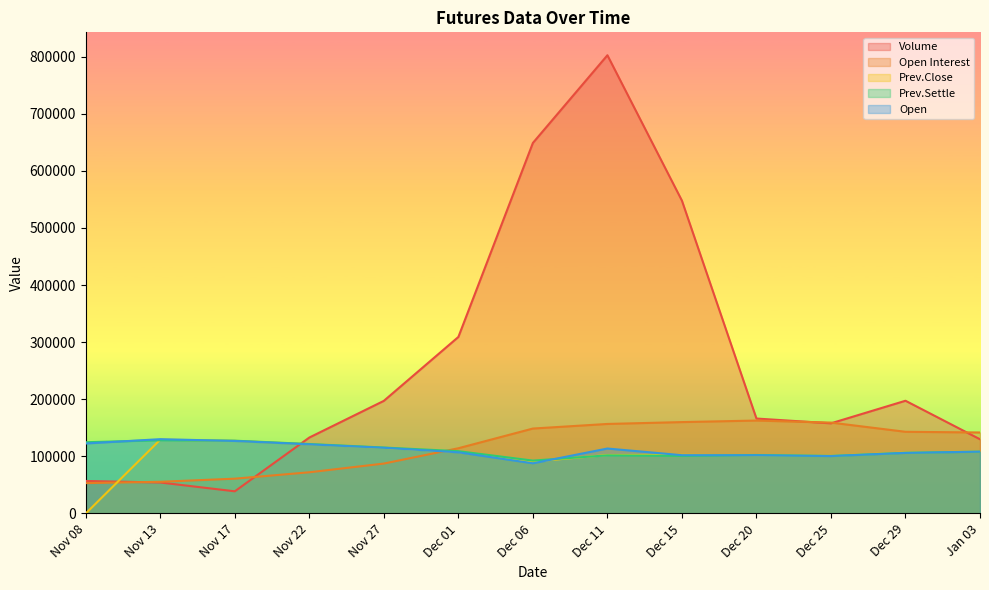

What are all the series names shown in the legend?

Volume, Open Interest, Prev.Close, Prev.Settle, Open